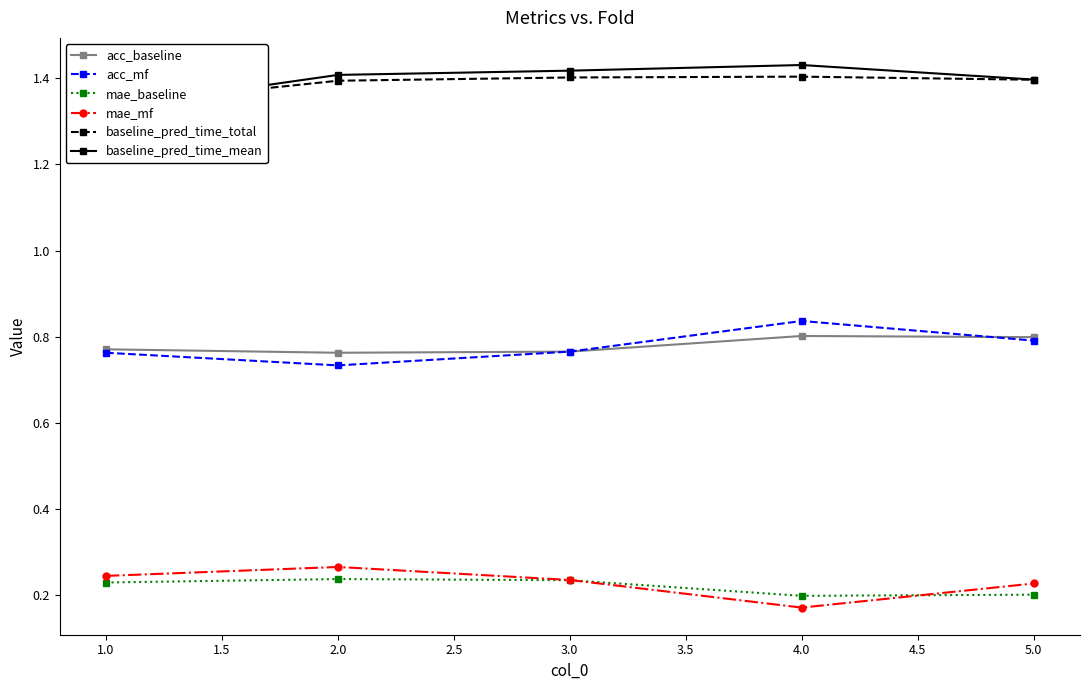

True or false: mae_baseline and acc_baseline cross at least once.

False